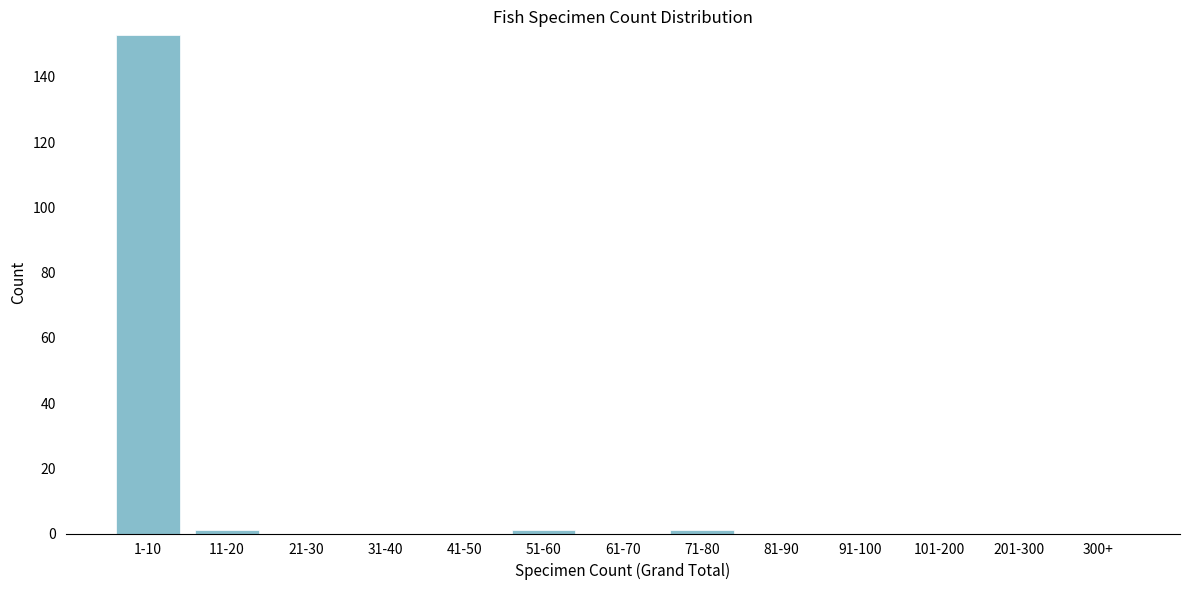

Reading left to right, extract all data points from this chart.

1-10=153	11-20=1	21-30=0	31-40=0	41-50=0	51-60=1	61-70=0	71-80=1	81-90=0	91-100=0	101-200=0	201-300=0	300+=0